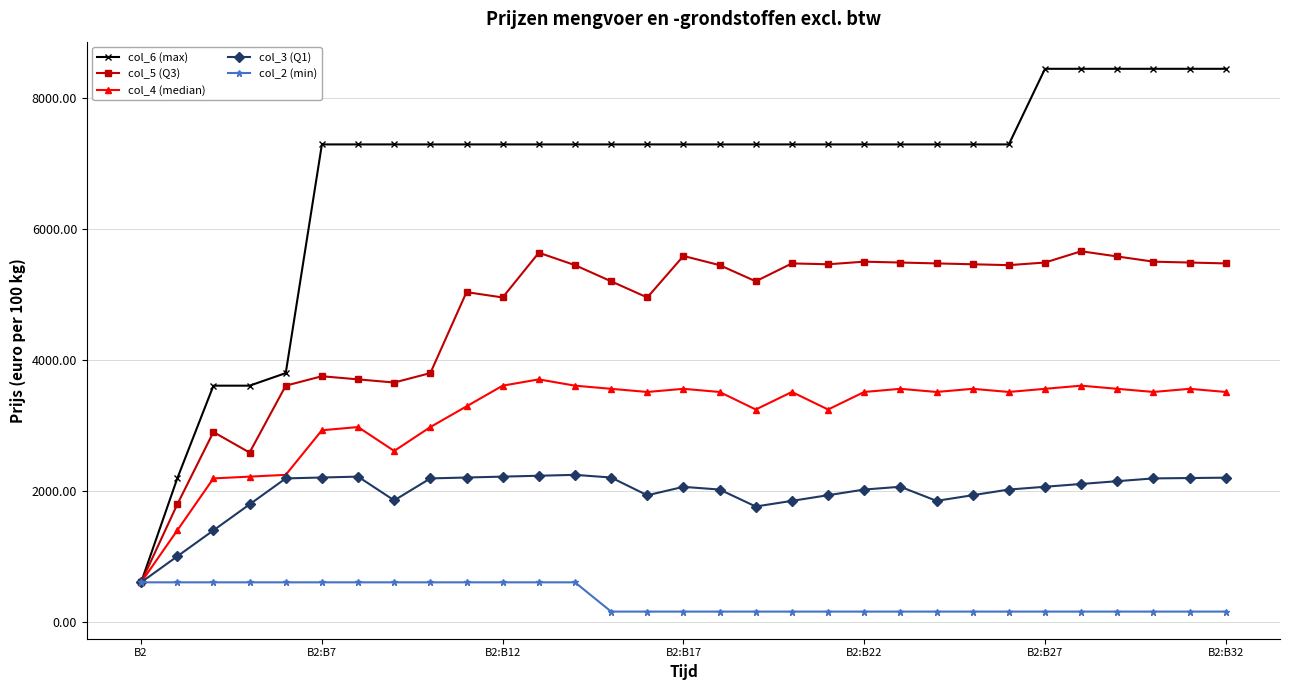

What is the value of the col_3 (Q1) point at the 12th from the left?

2236.5